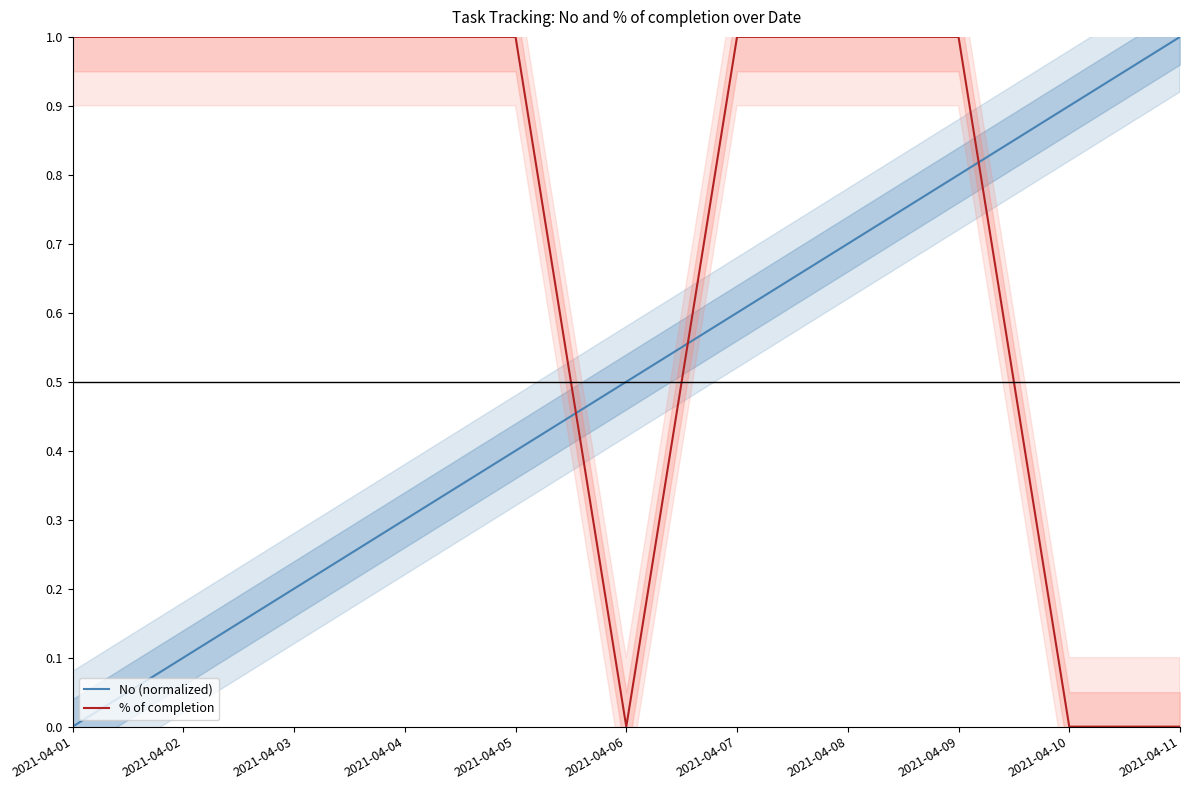

What is the maximum value for % of completion?

1.0